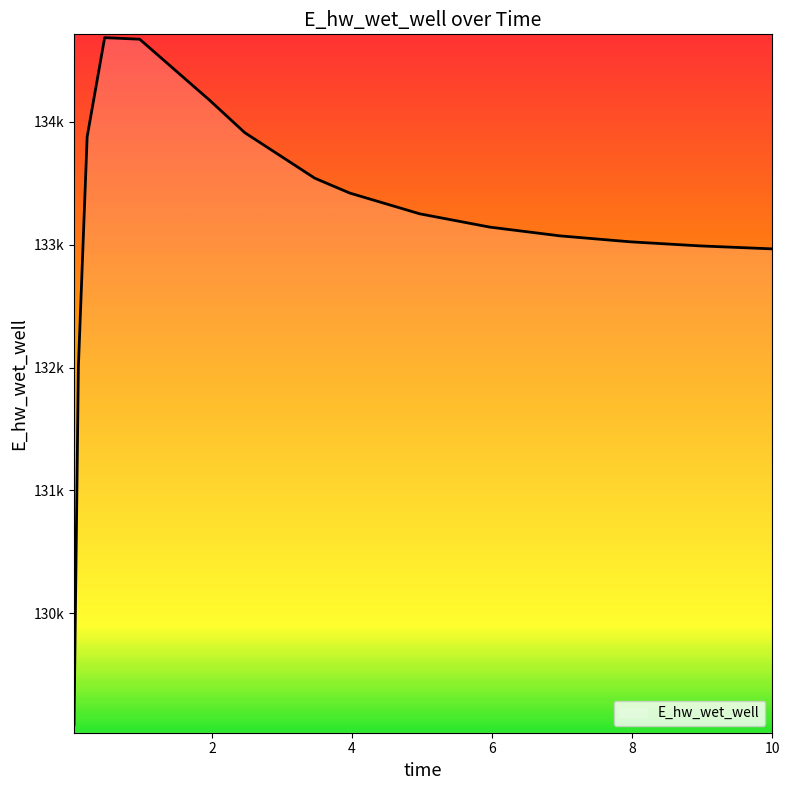

Reading left to right, extract all data points from this chart.

129092.0	132010.9	133879.1	134686.4	134673.5	134175.9	133912.8	133542.1	133420.9	133251.8	133143.7	133072.5	133024.3	132990.8	132967.3	132966.7